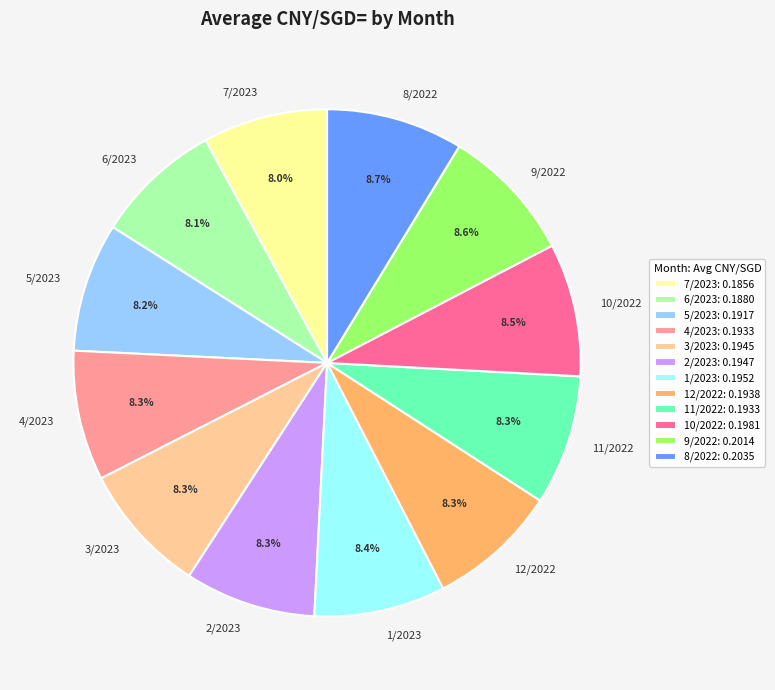

True or false: 11/2022 accounts for 8% of the total.

True